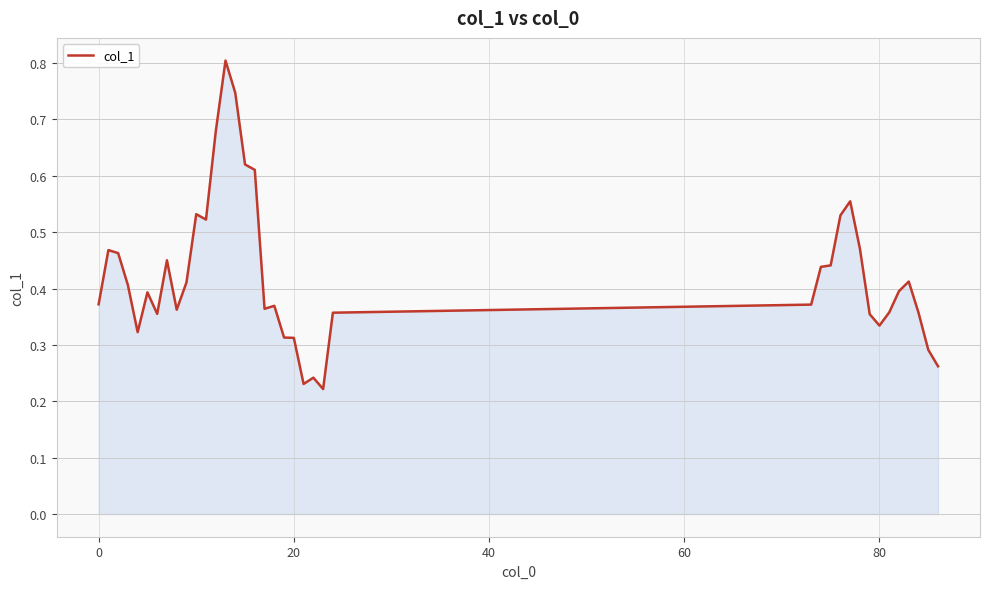

What is the greatest value displayed?

0.8